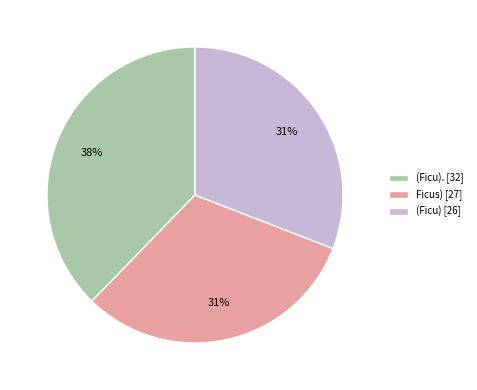

How many slices are in this pie chart?

3